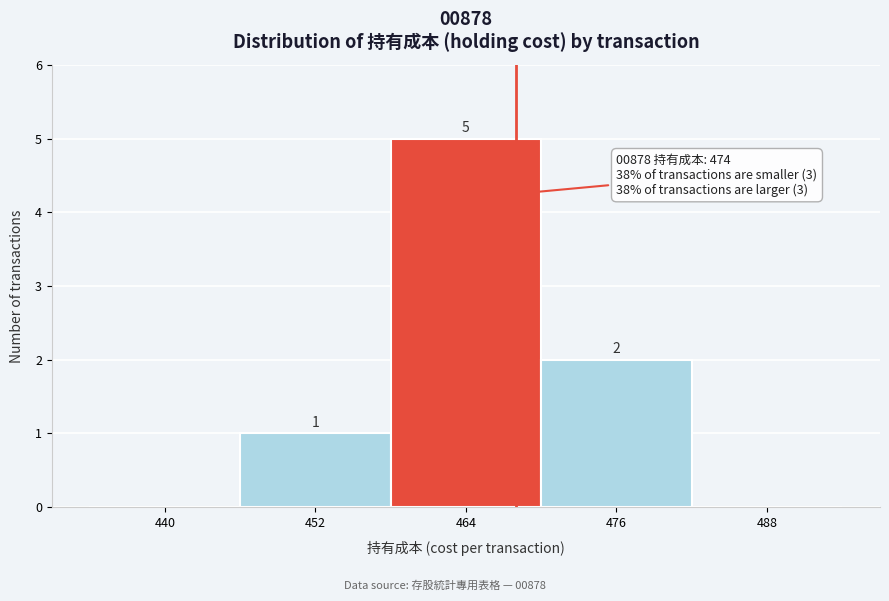

Reading left to right, extract all data points from this chart.

440=0	452=1	464=5	476=2	488=0